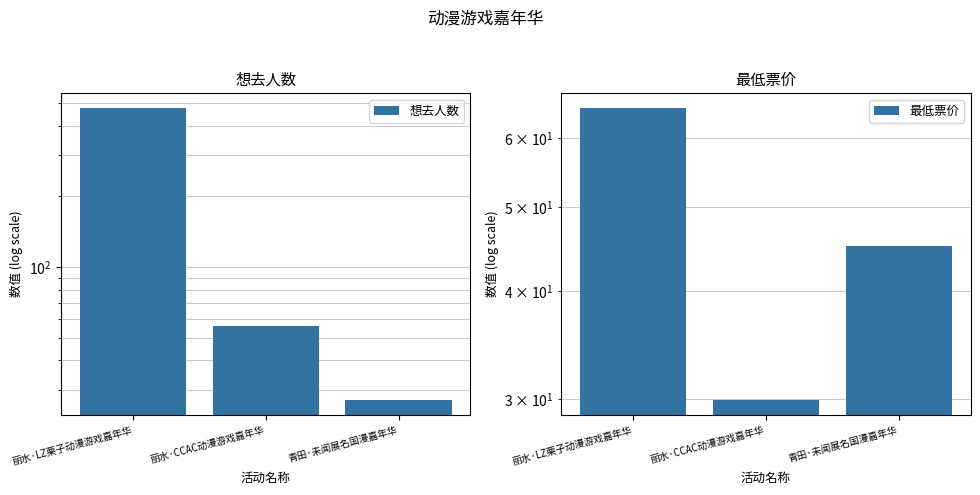

What is the difference between the 想去人数 values at 丽水·CCAC动漫游戏嘉年华 and 青田·未闻展名国漫嘉年华?

29.0